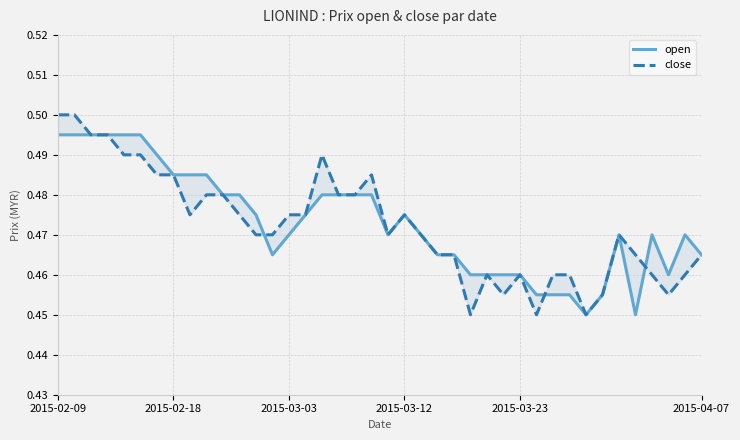

Count the number of categories in the chart.

40